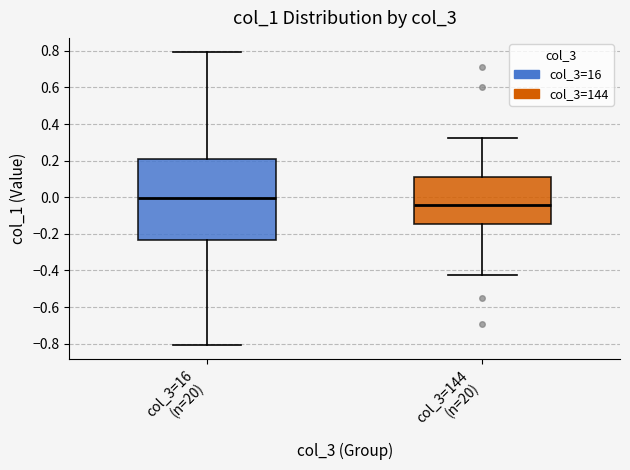

Which box is the tallest, from its lower edge to its upper edge?

col_3=16 (n=20)